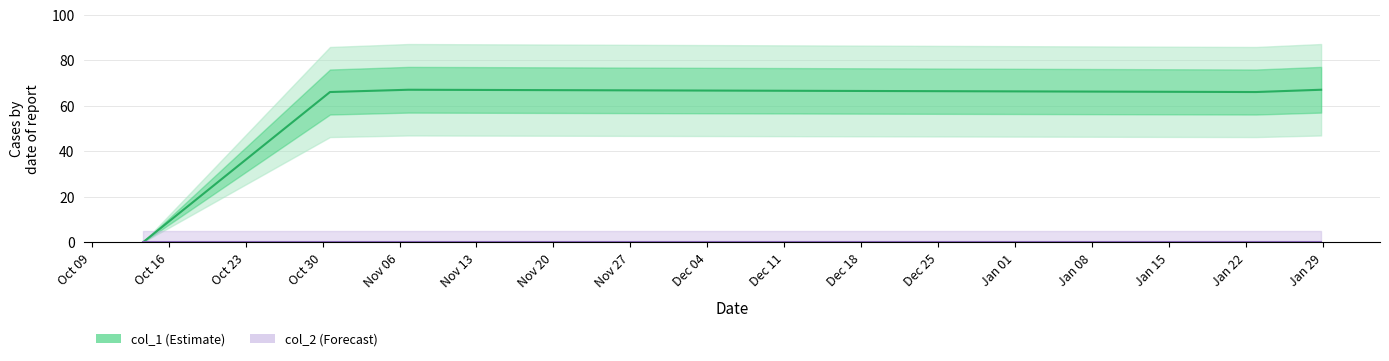

How many lines are shown in the chart?

2